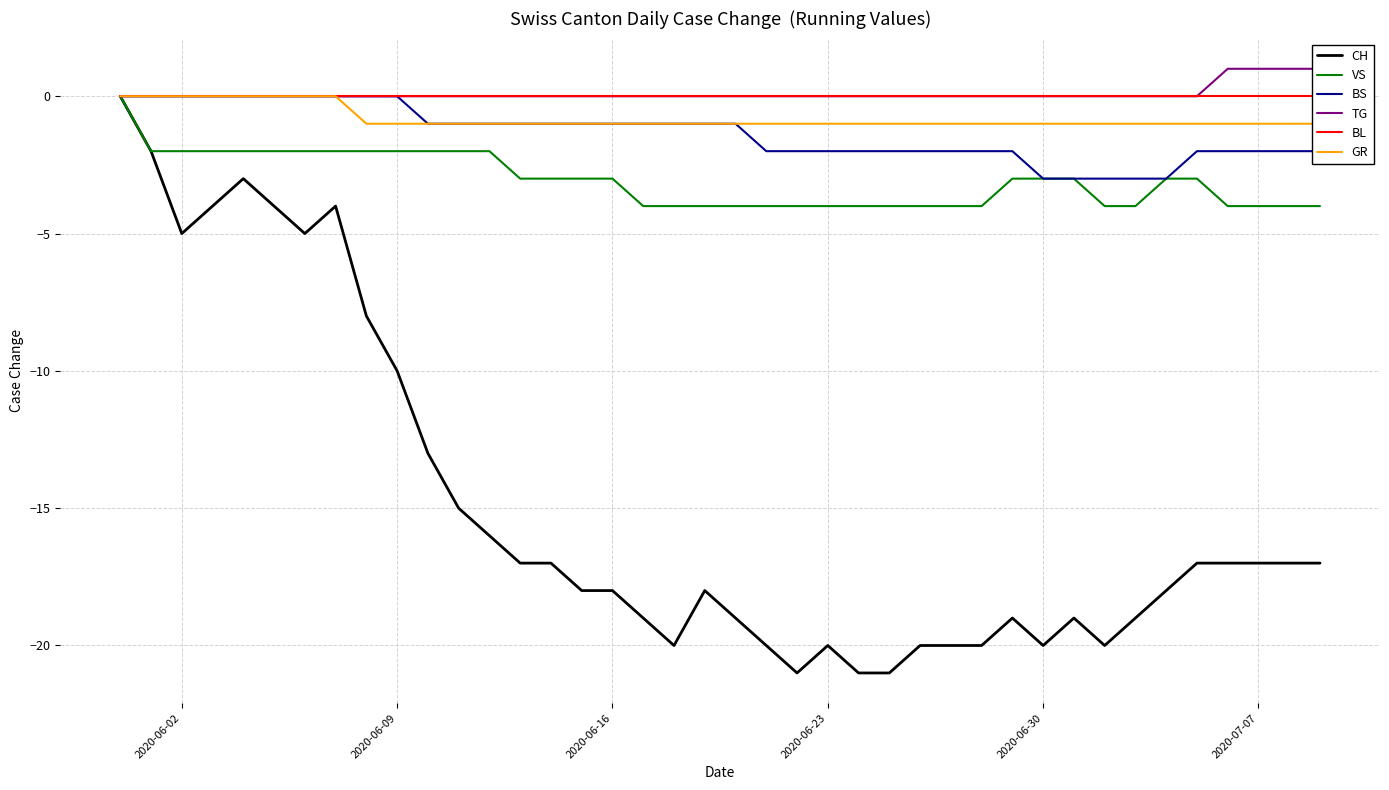

What is the minimum value for CH?

-21